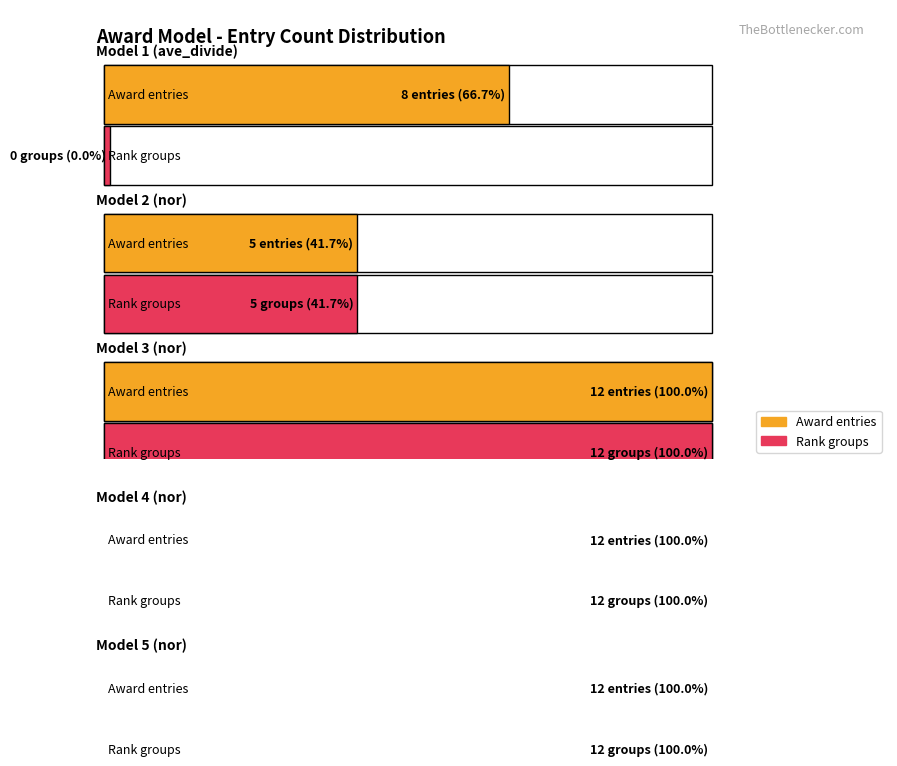

Where is award_id_count nearest to the value 8?

1